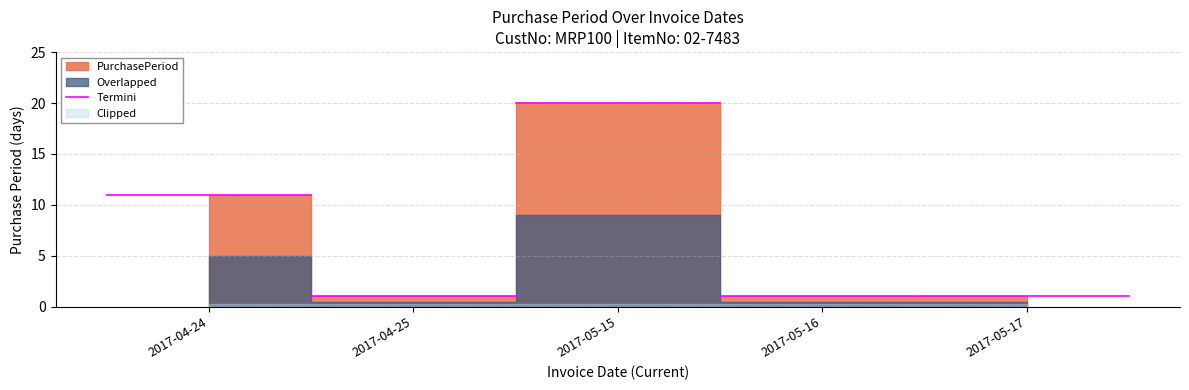

Reading left to right, what are all the values shown in this chart?

2017-04-24=11	2017-04-25=1	2017-05-15=20	2017-05-16=1	2017-05-17=1